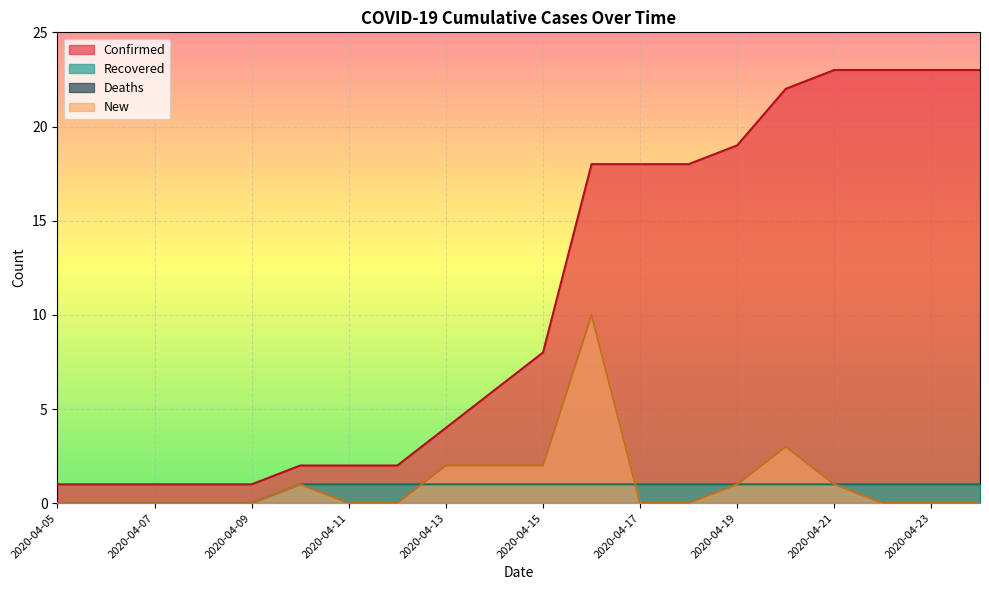

True or false: Confirmed has more than 2 interior local peaks.

False